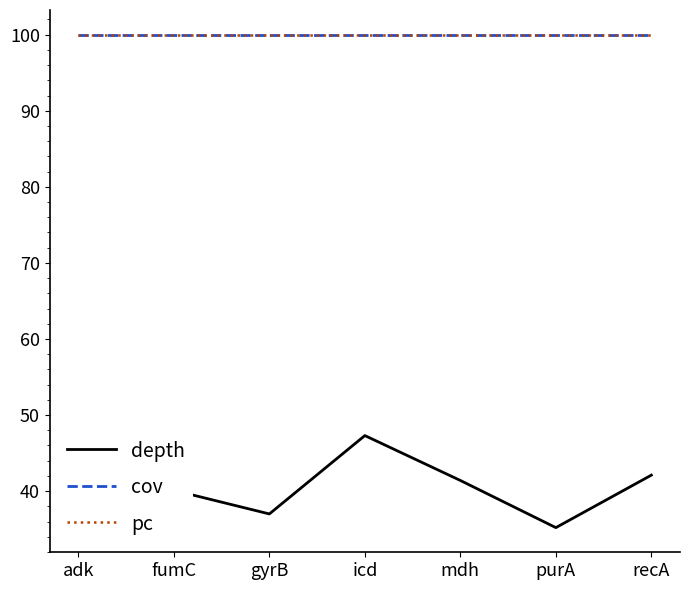

Reading right to left, transcribe all the data shown in this chart.

depth: 42.1	35.2	41.4	47.3	37.0	40.1	38.6
cov: 100.0	100.0	100.0	100.0	100.0	100.0	100.0
pc: 100.0	100.0	100.0	100.0	100.0	100.0	100.0